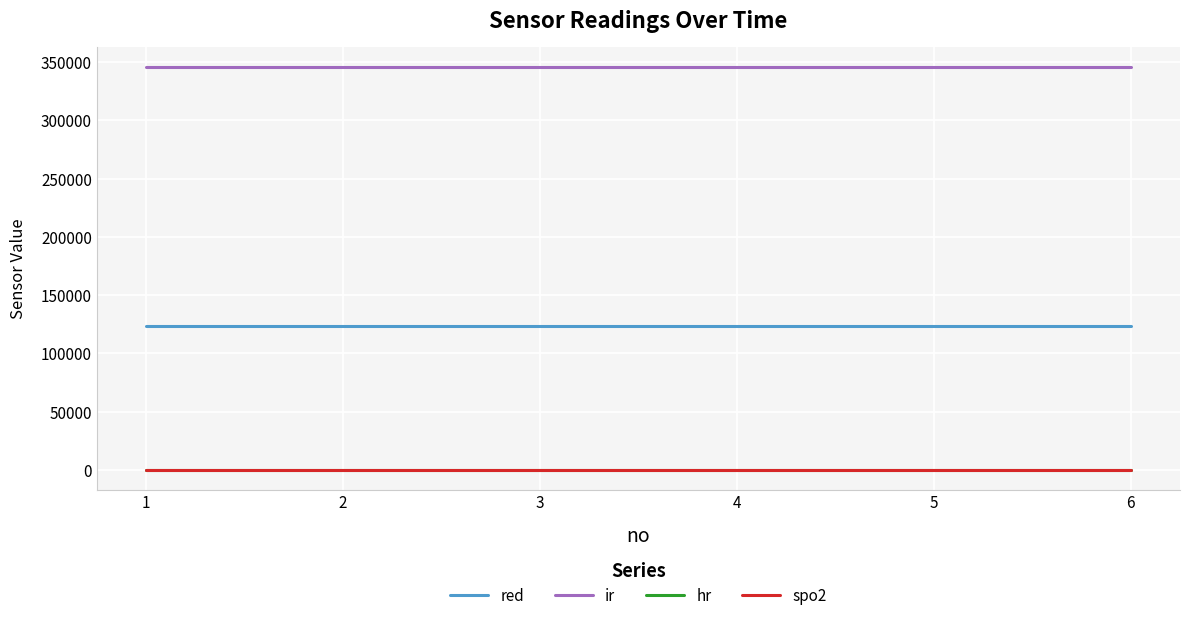

Reading right to left, transcribe all the data shown in this chart.

red: 123456	123456	123456	123456	123456	123456
ir: 345678	345678	345678	345678	345678	345678
hr: 80	80	80	80	80	80
spo2: 100	100	100	100	100	100